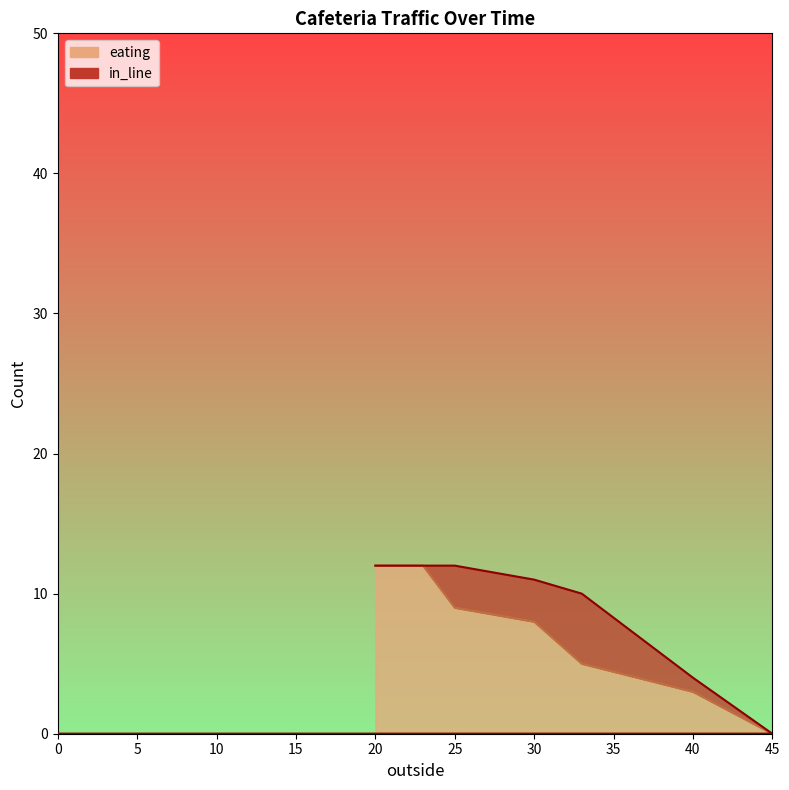

Read the value at 25.

9